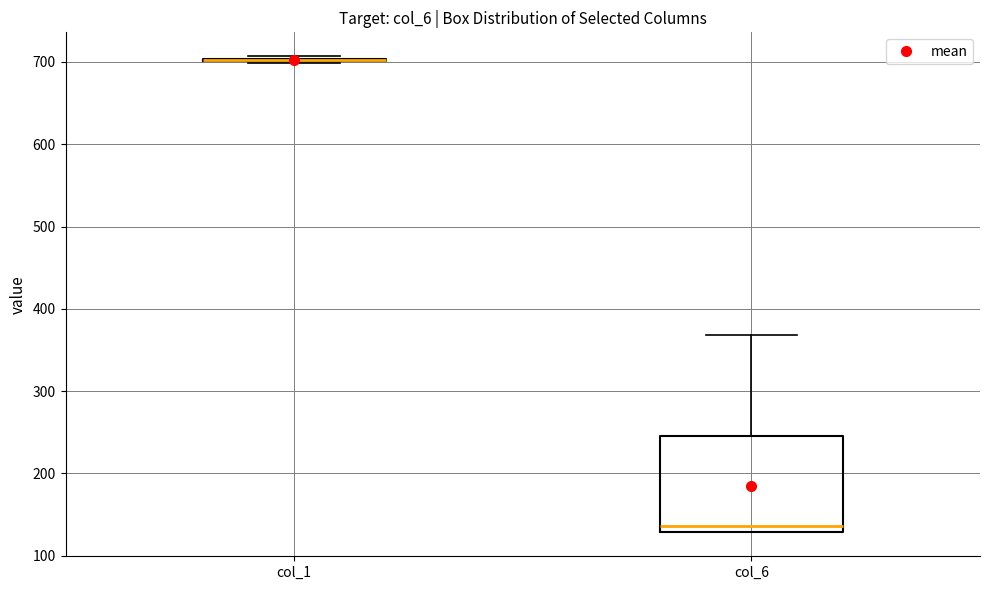

Where is the upper edge of the box for col_6 on the y-axis? The values are not printed on the chart, so give them approximately, as read against the axis.

250